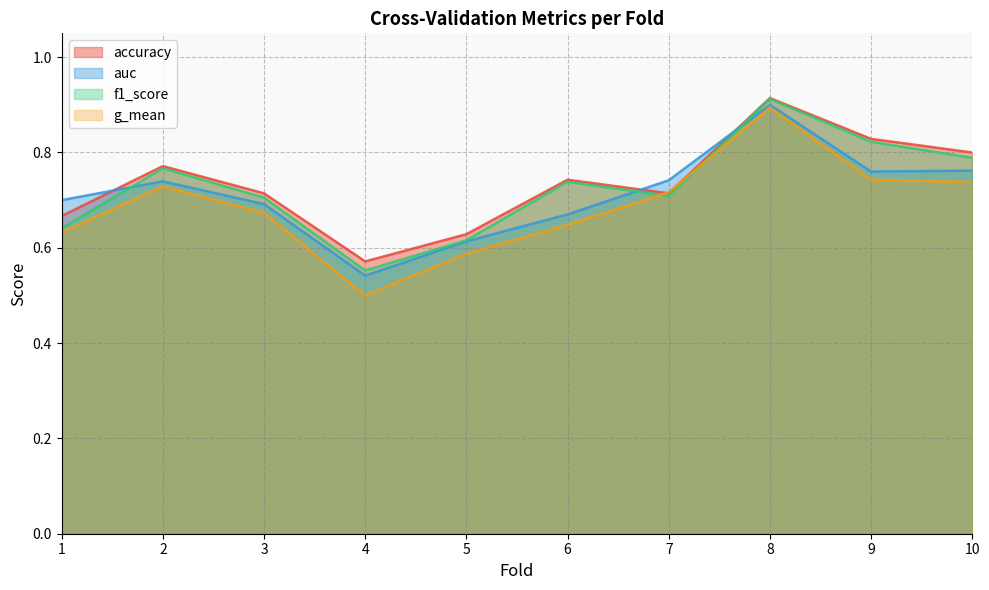

What is the difference between the highest and lowest values at 6?

0.1